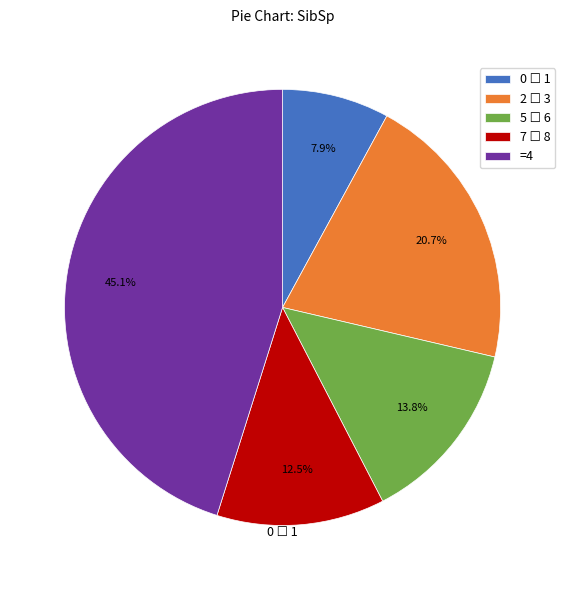

Does =4 represent more than half of the total?

No